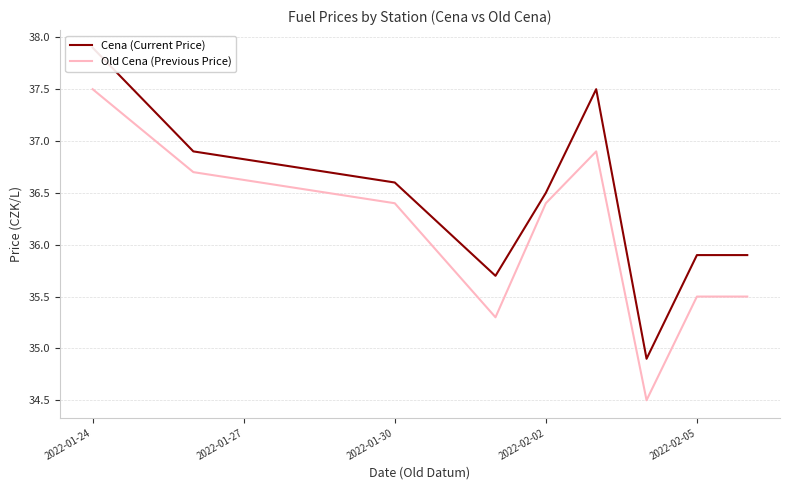

Which series has the largest total across all categories?

Cena (Current Price)